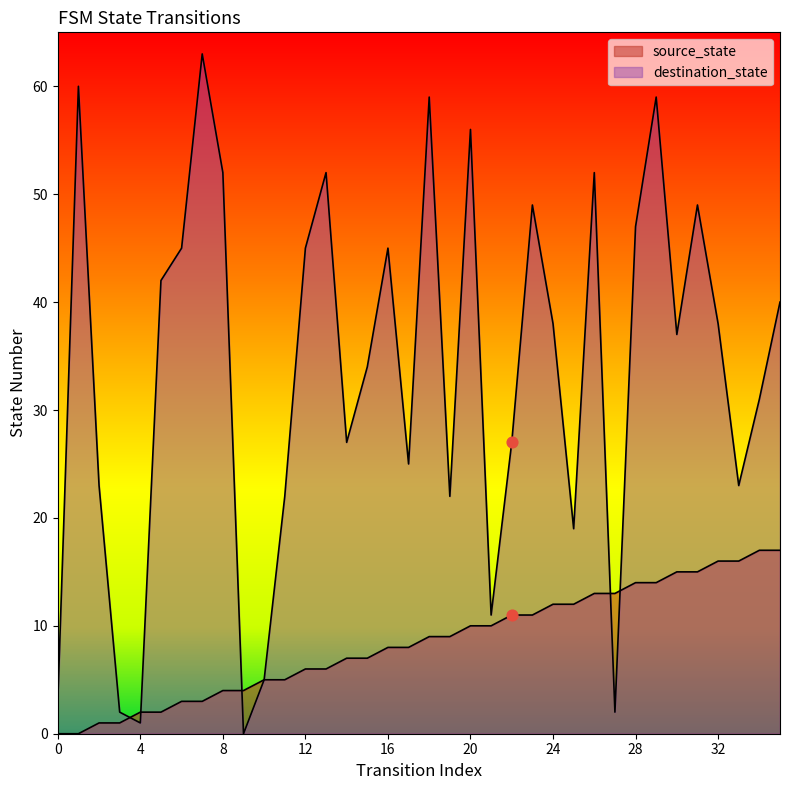

Which series reaches the minimum Y coordinate?

source_state